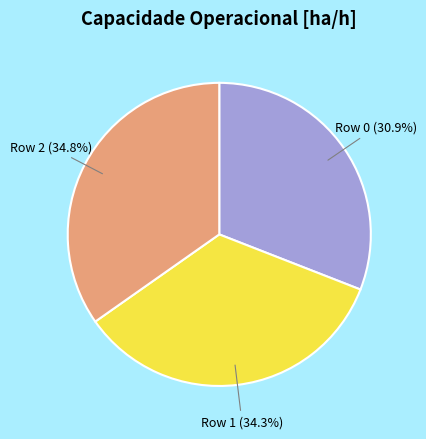

True or false: Row 0 accounts for 23% of the total.

False